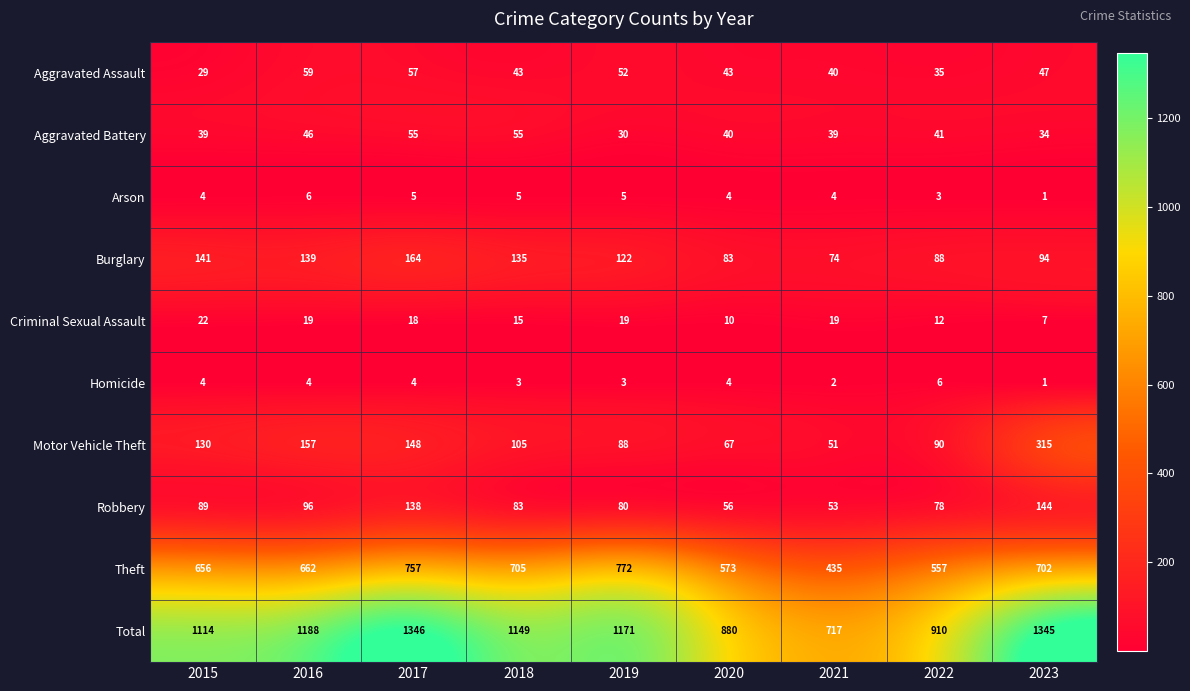

What is the lowest value of the Aggravated Assault series?

29